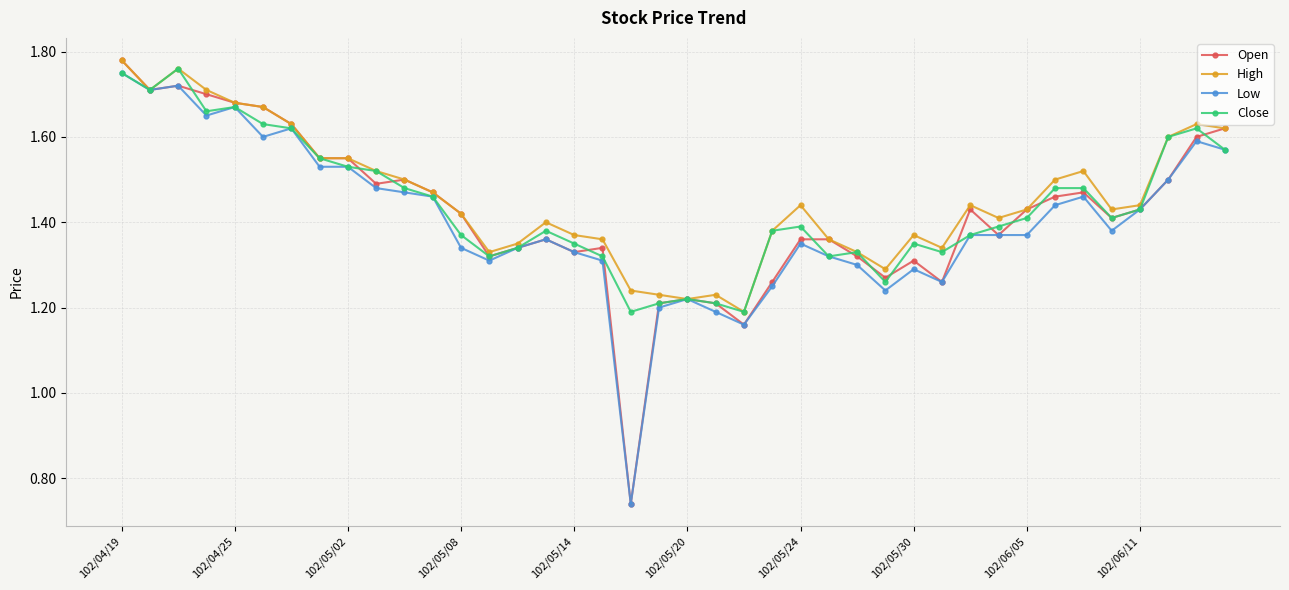

How many Open values are between 1 and 2?

39